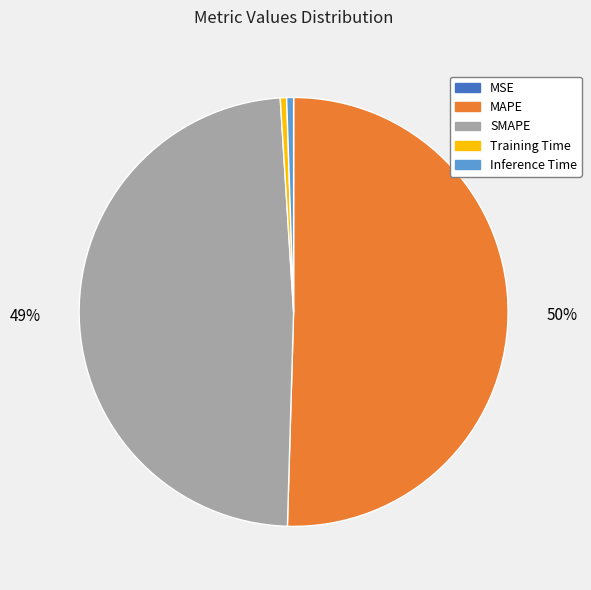

To the nearest percent, what is the average slice percentage?

20%